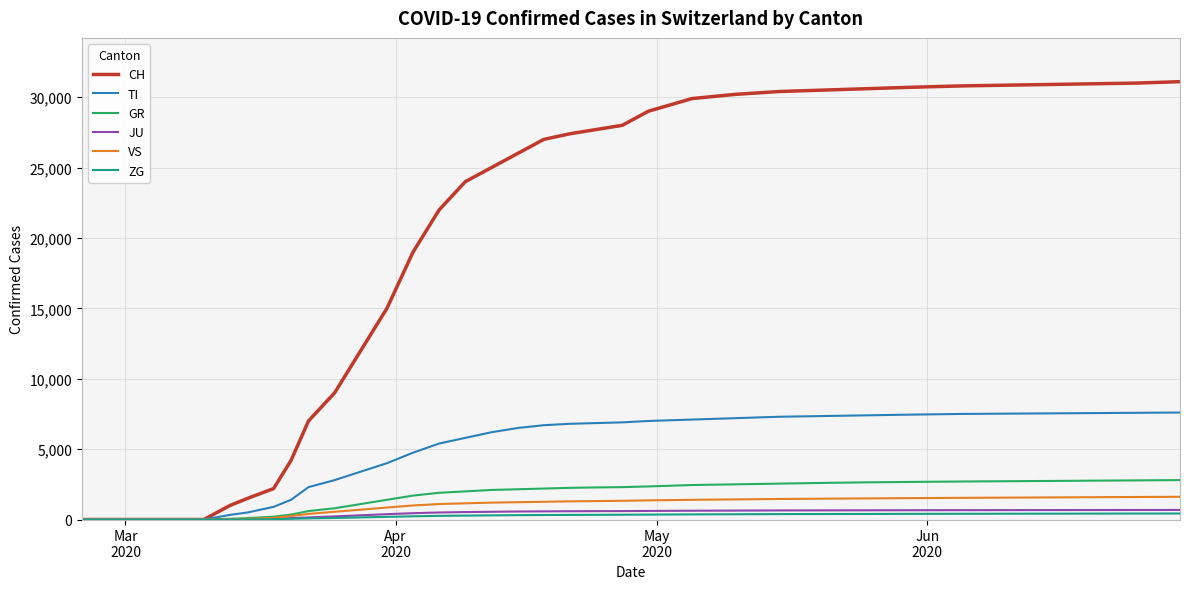

What is the greatest value displayed?

31100